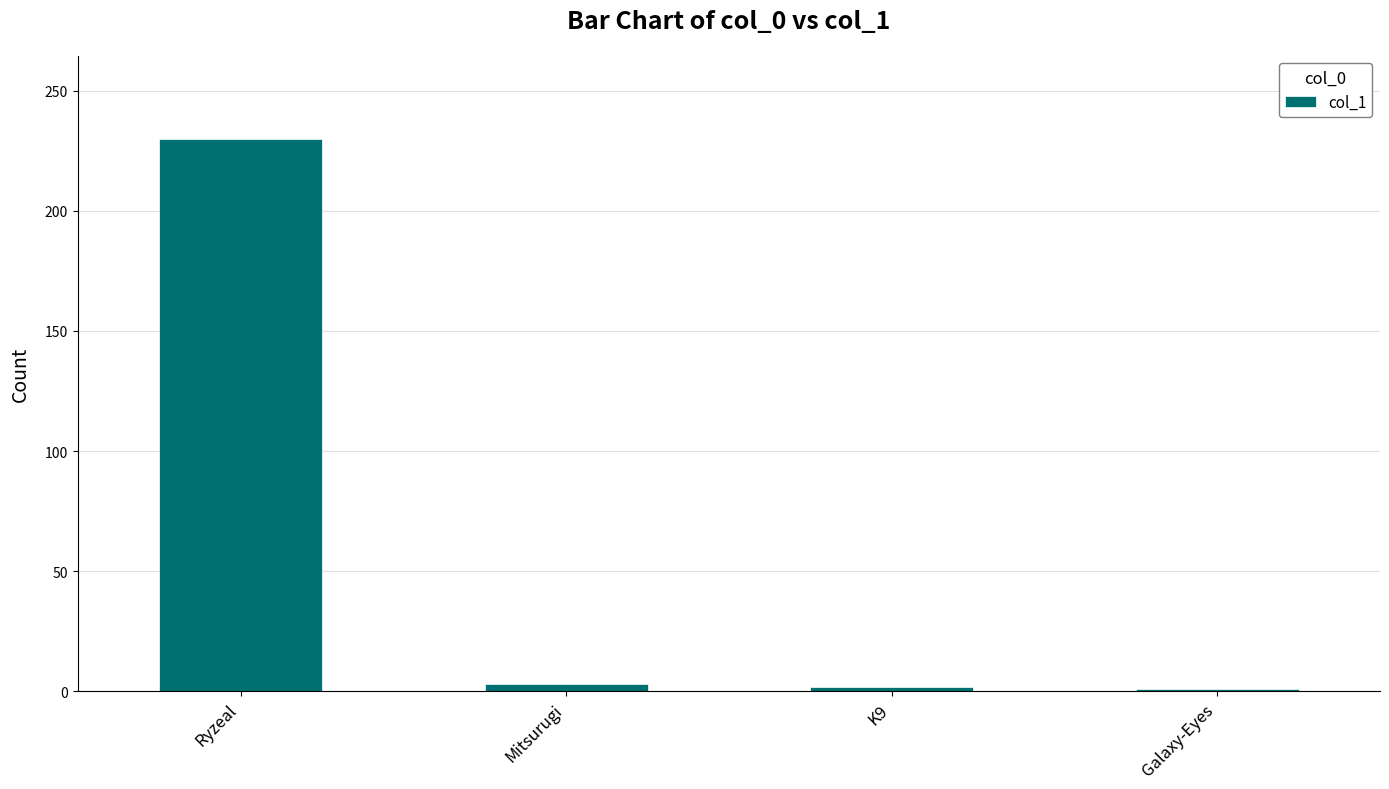

What is the label of the 3rd bar from the left?

K9